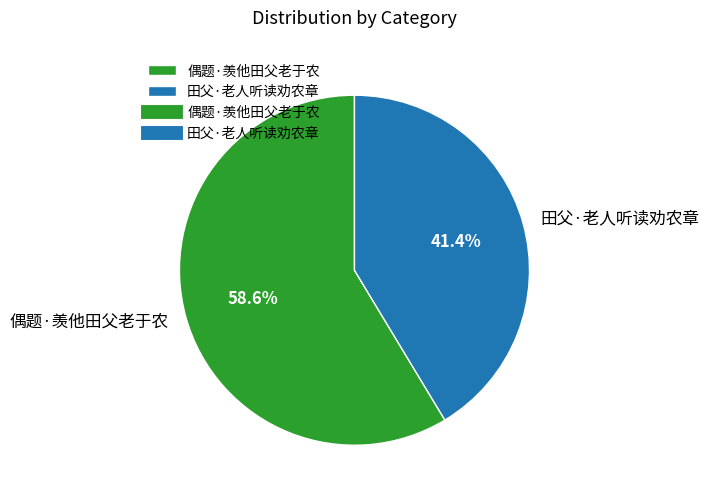

What percentage is the 田父·老人听读劝农章 slice, to the nearest percent?

41%